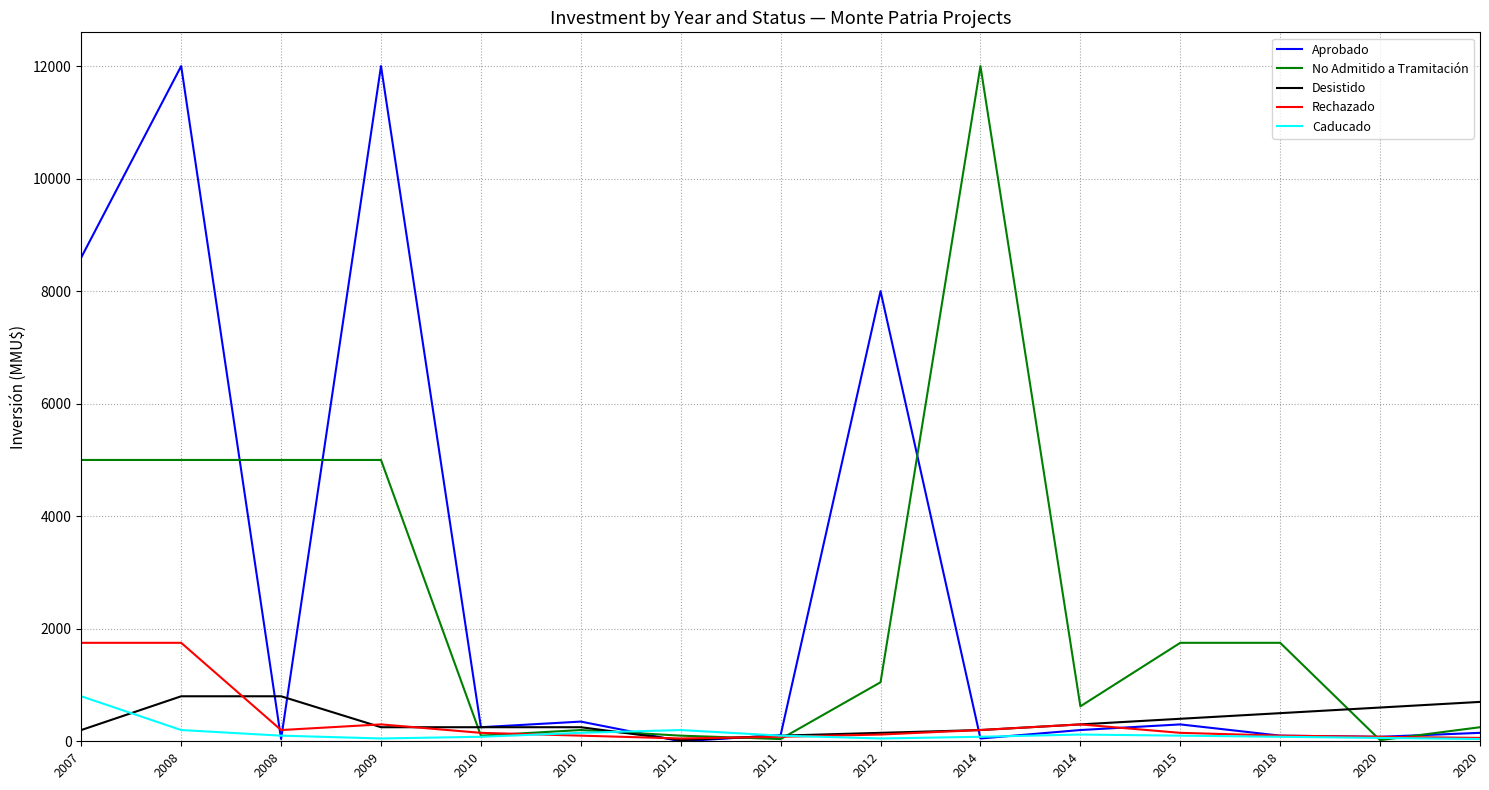

True or false: Rechazado has a value of 124 at 2014.

False